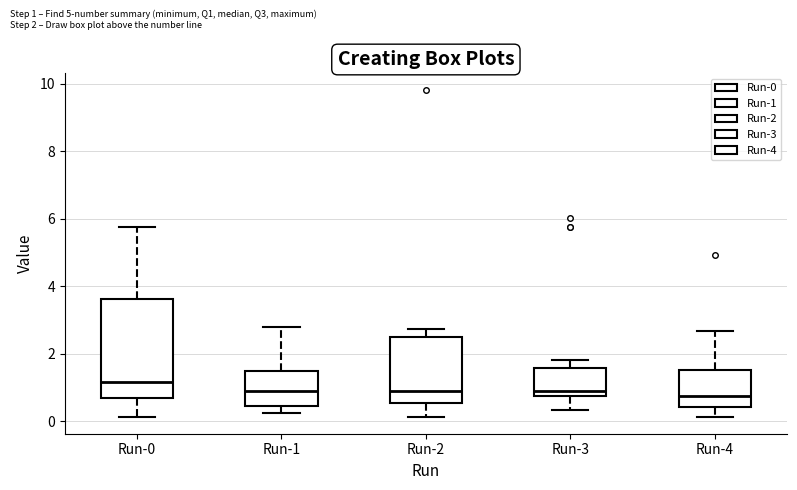

Where is the upper edge of the box for Run-1 on the y-axis? The values are not printed on the chart, so give them approximately, as read against the axis.

1.4